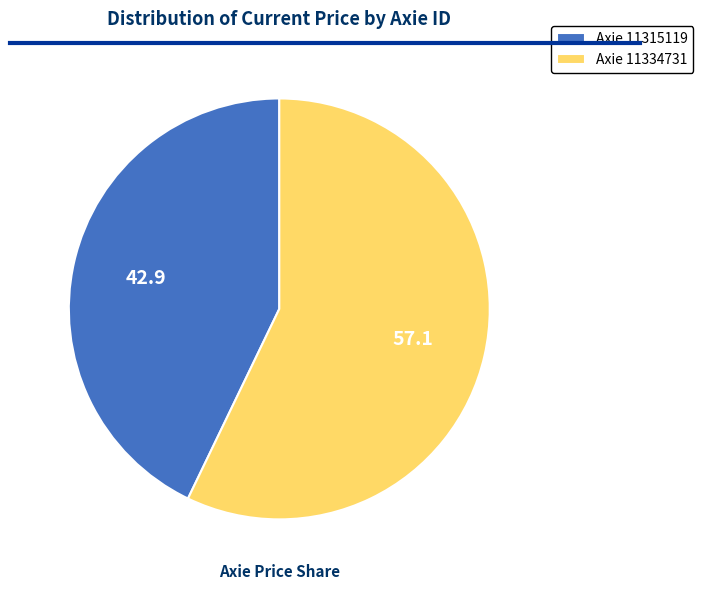

Is Axie 11315119 the majority of the pie?

No